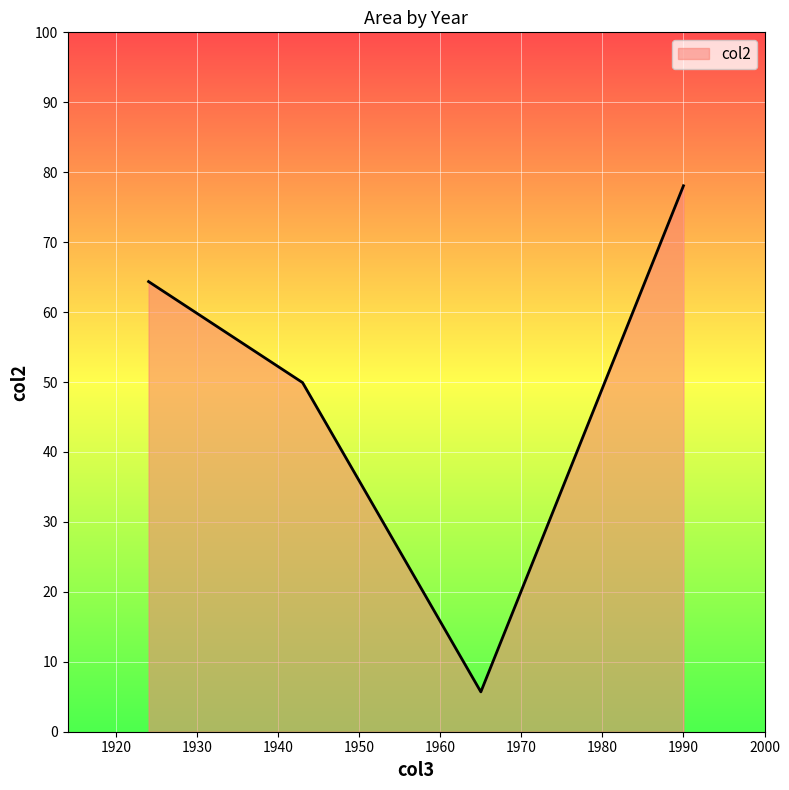

How many interior local valleys (lower than both neighbors) does the data have?

1